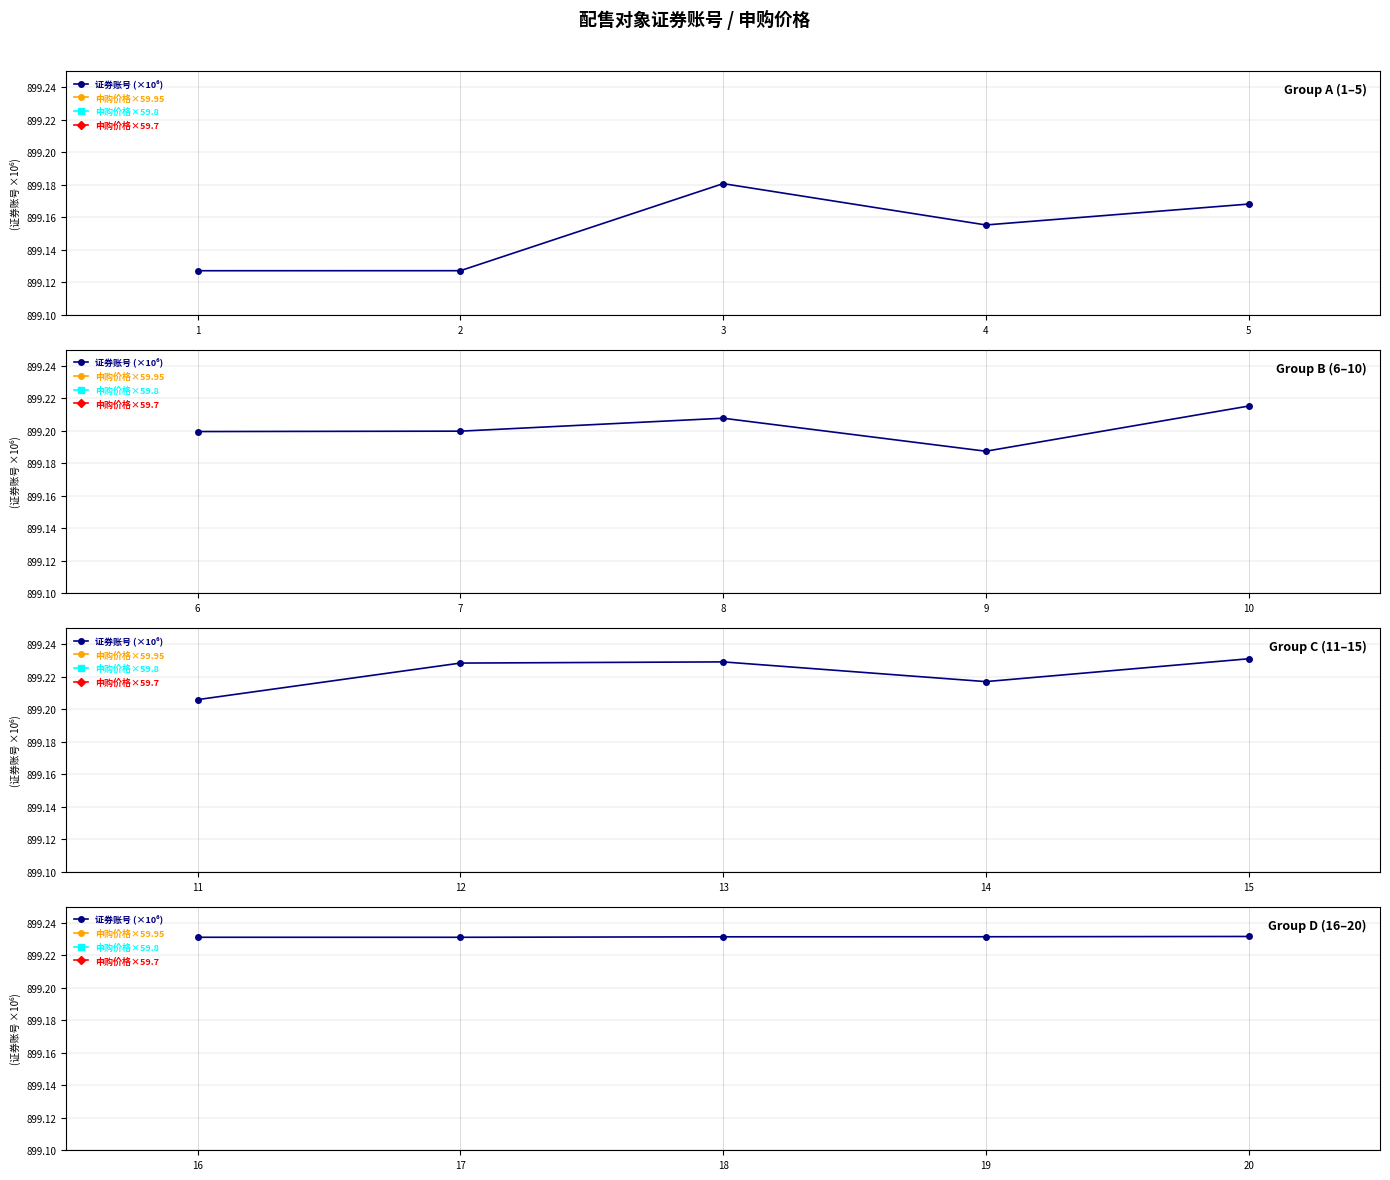

How many lines are shown in the chart?

4